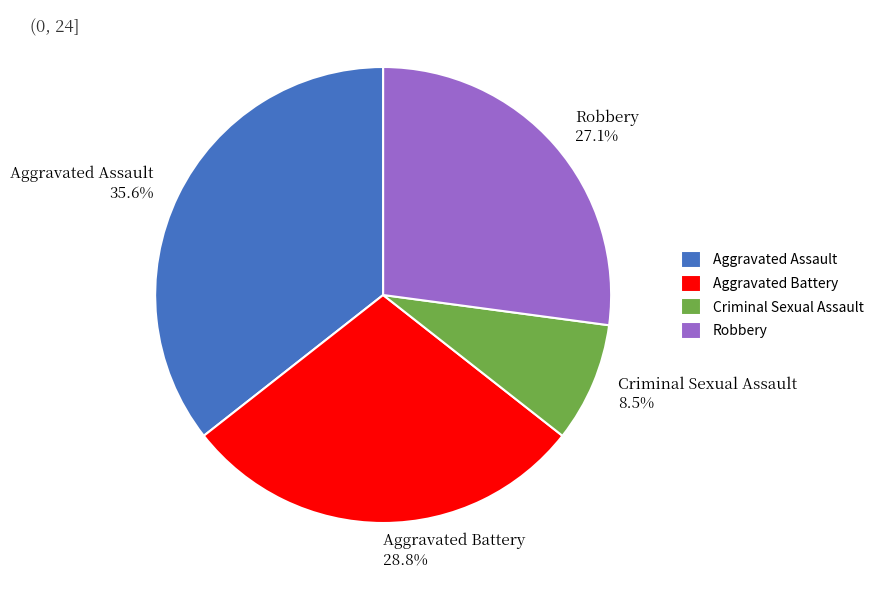

Which category has the biggest portion of the pie?

Aggravated Assault